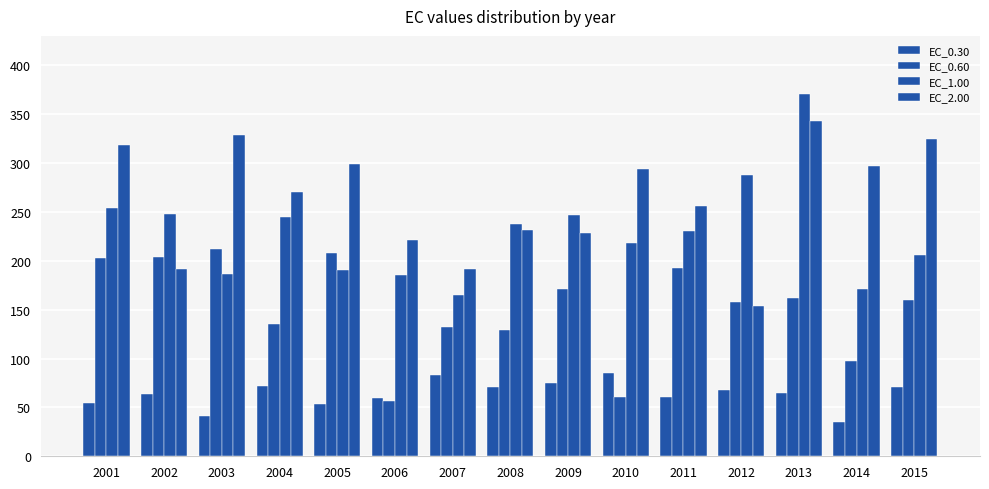

List the labels in order of EC_2.00 value, smallest first.

2012, 2002, 2007, 2006, 2009, 2008, 2011, 2004, 2010, 2014, 2005, 2001, 2015, 2003, 2013